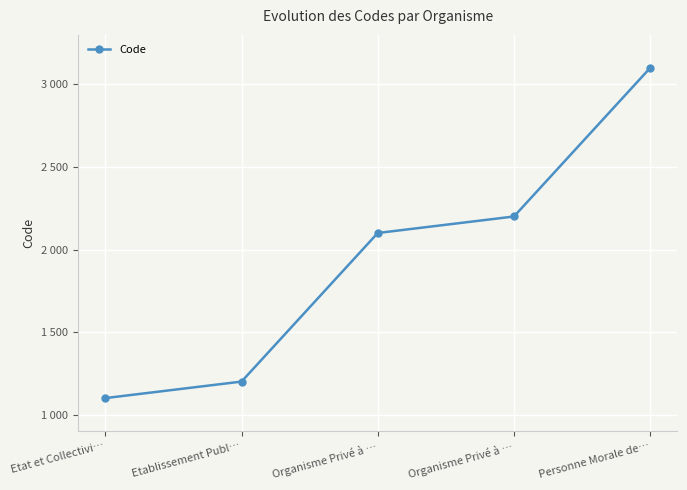

Rank the categories by value from lowest to highest.

Etat et Collectivi…, Etablissement Publ…, Organisme Privé à …, Organisme Privé à …, Personne Morale de…